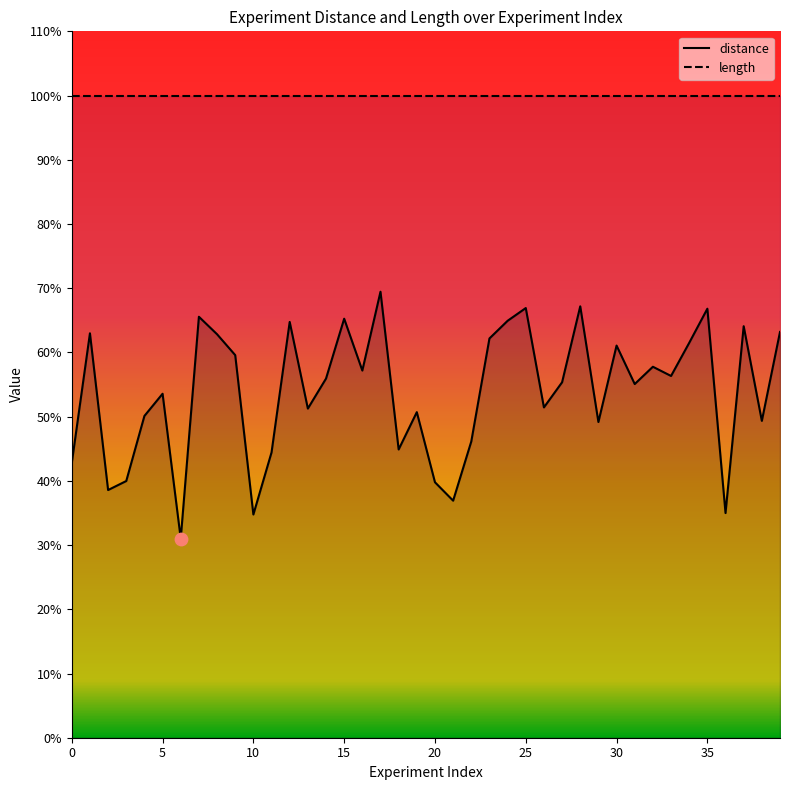

What is the change in value from 15 to 32?

-0.1